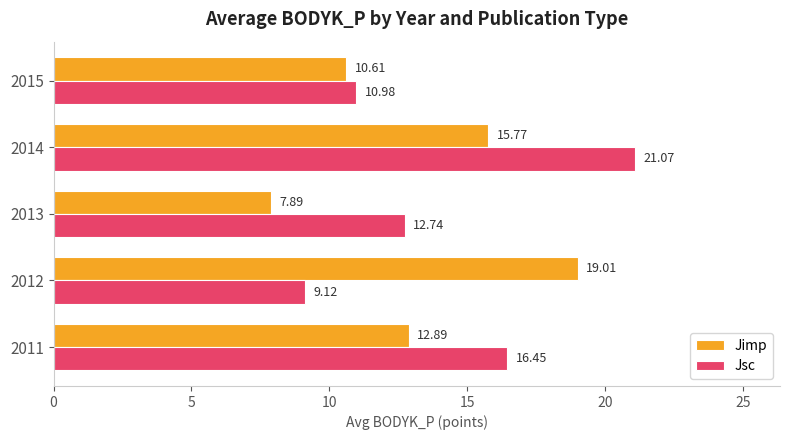

What is the difference between the maximum and second lowest values in the Jimp series?

8.4